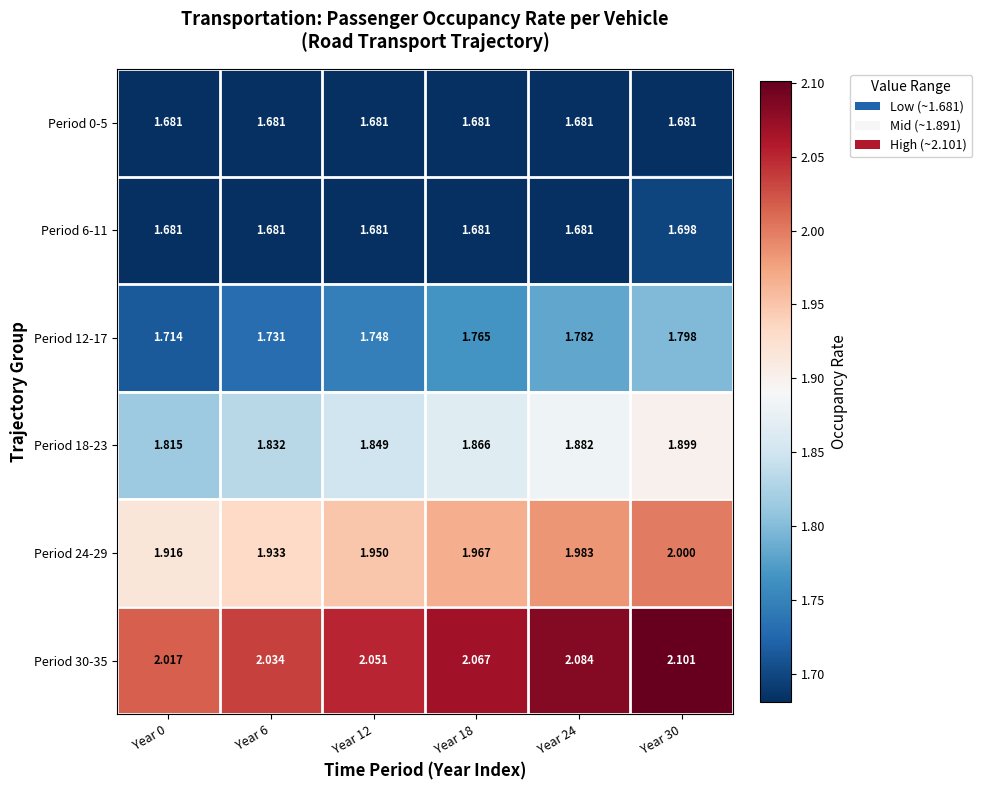

Is the value of Period 18-23 at Year 6 greater than the value of Period 30-35 at Year 12?

No